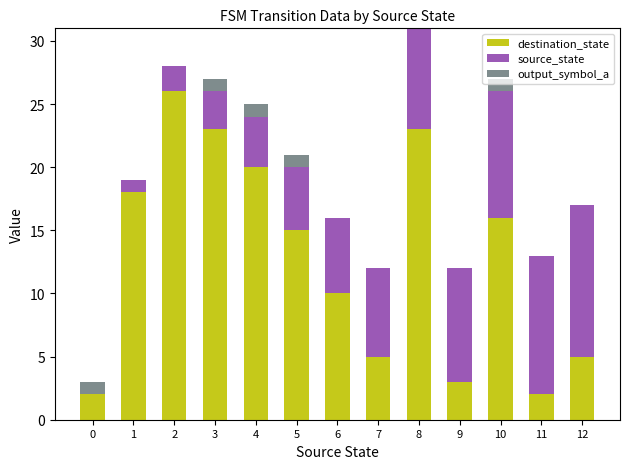

At which category is the sum across all series the highest?

8